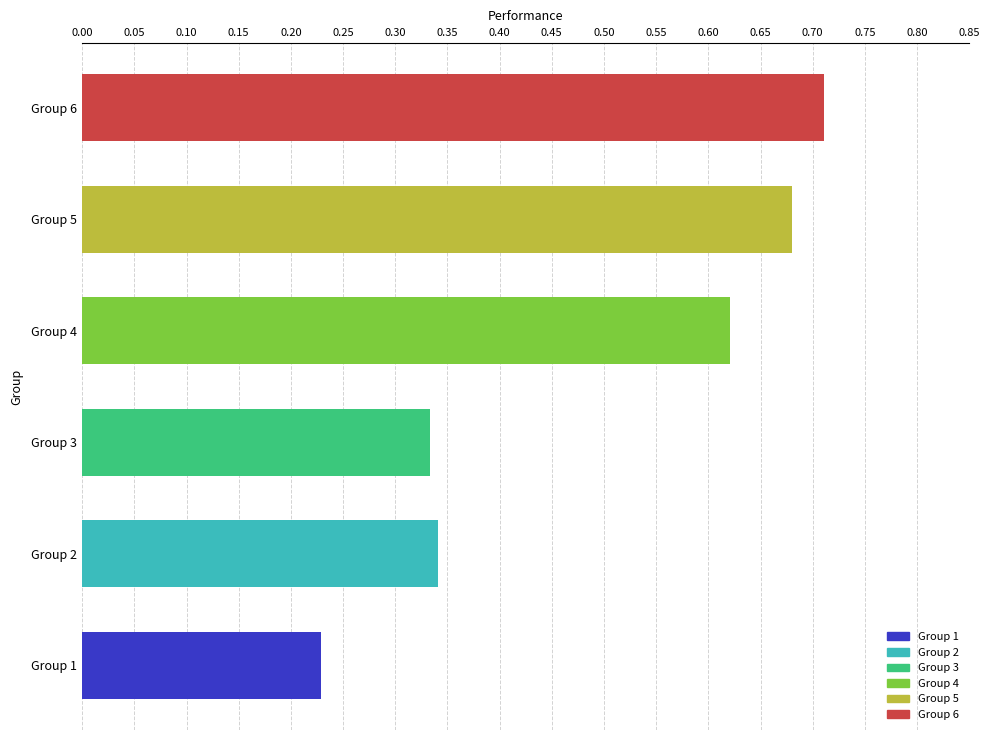

What is the difference between the maximum and second lowest values?

0.4